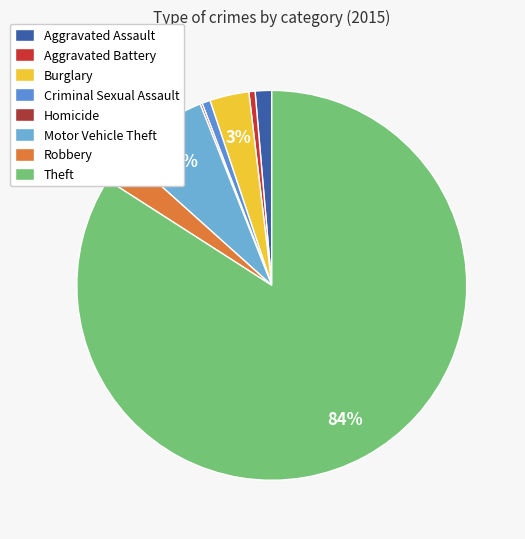

To the nearest percent, what is the difference between the largest and smallest slice percentages?

84%